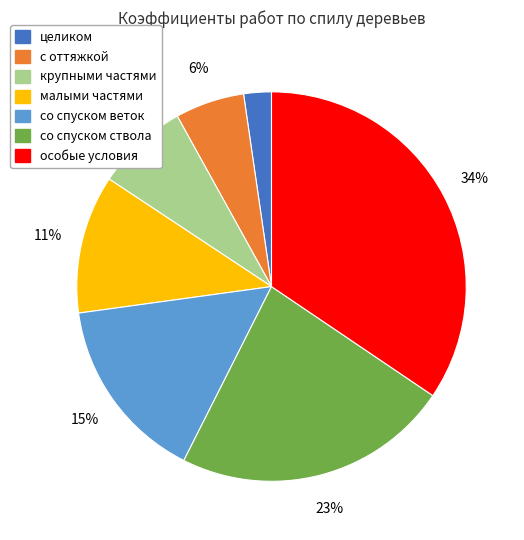

True or false: со спуском веток accounts for 8% of the total.

False